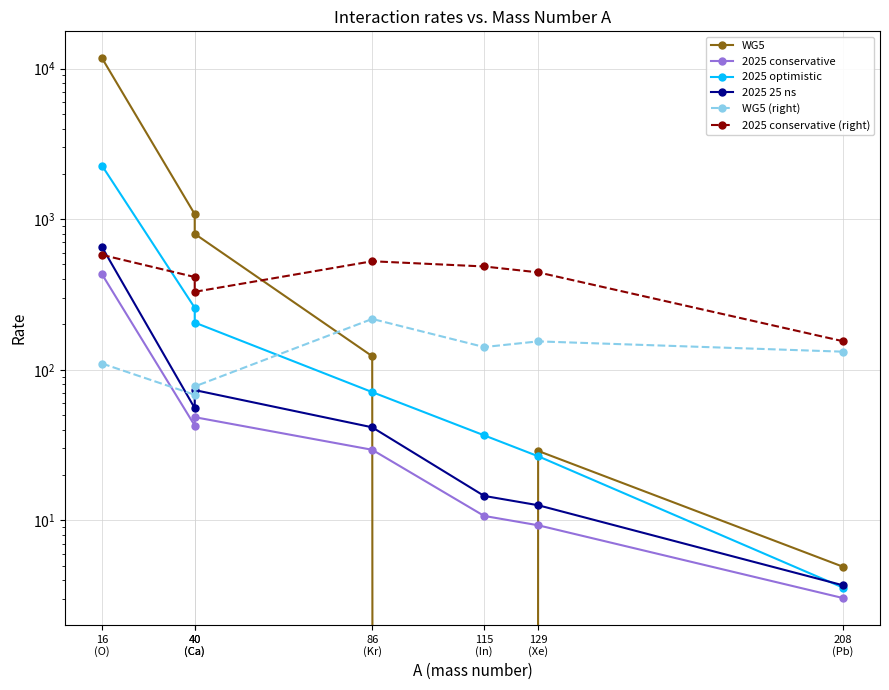

What is the greatest value displayed?

11700.0